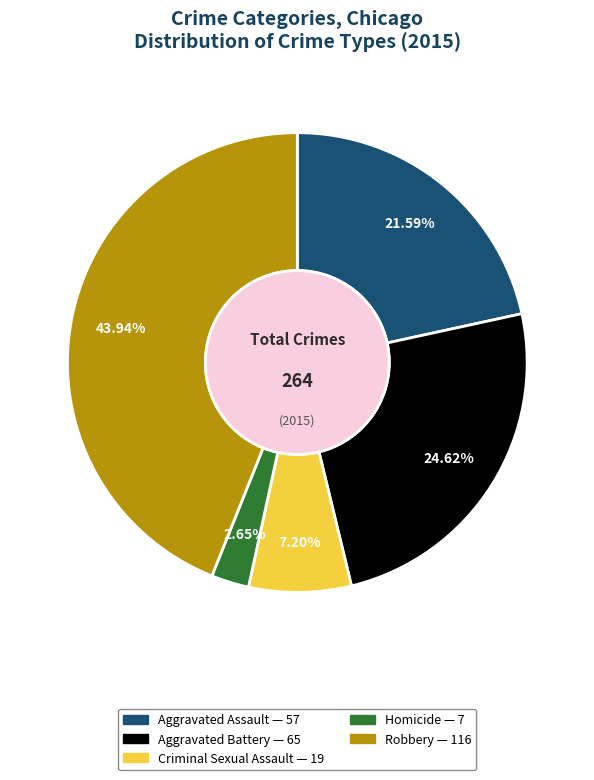

True or false: Homicide accounts for 3% of the total.

True